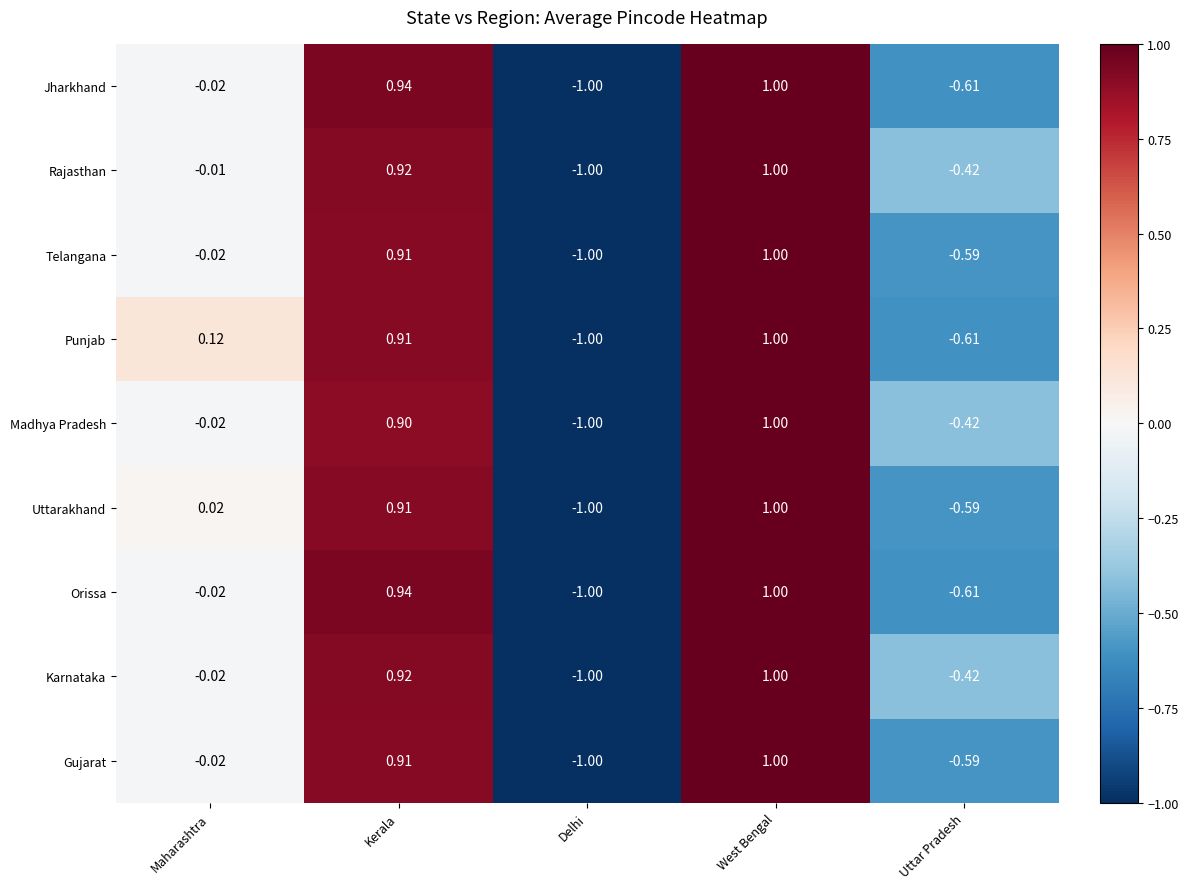

Rank the categories by Jharkhand value from lowest to highest.

Delhi, Uttar Pradesh, Maharashtra, Kerala, West Bengal